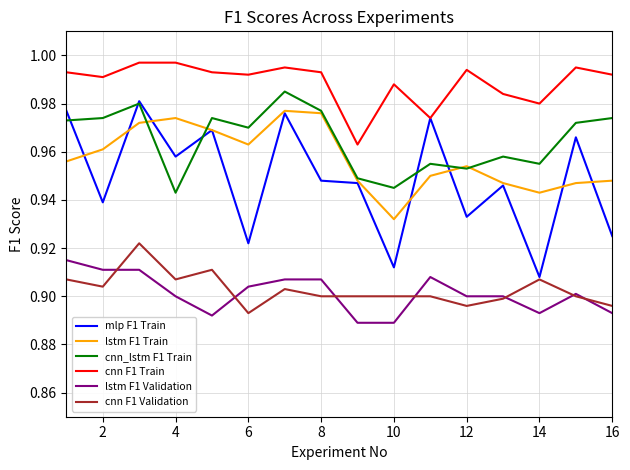

Is this an area chart (filled region under the line)?

No